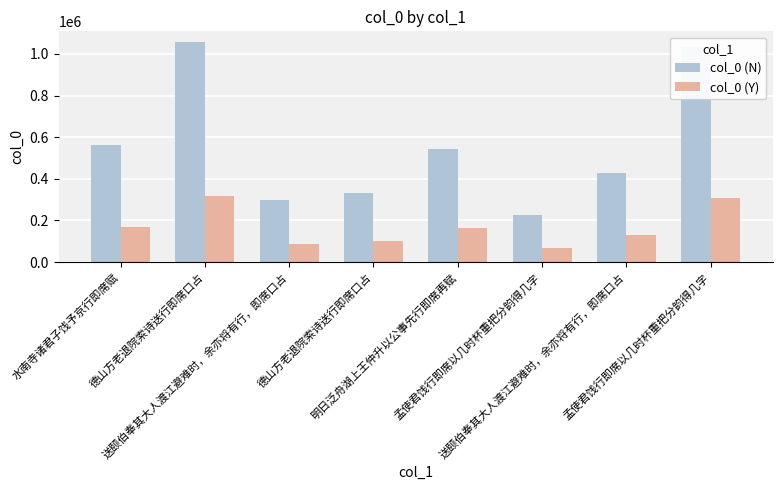

List the series in order of their peak value, highest first.

col_0 (N), col_0 (Y)